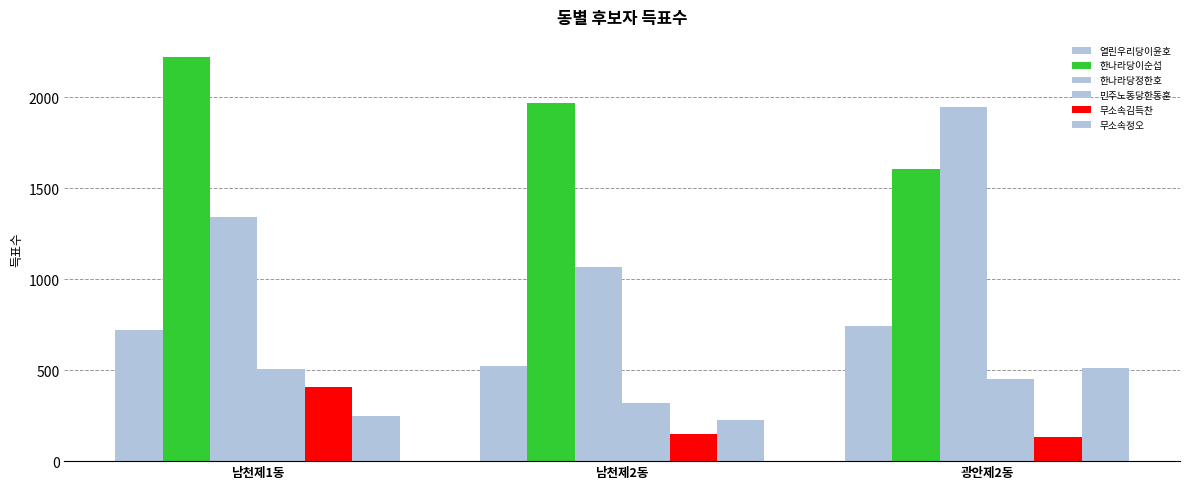

List the labels in order of 무소속정오 value, largest first.

광안제2동, 남천제1동, 남천제2동